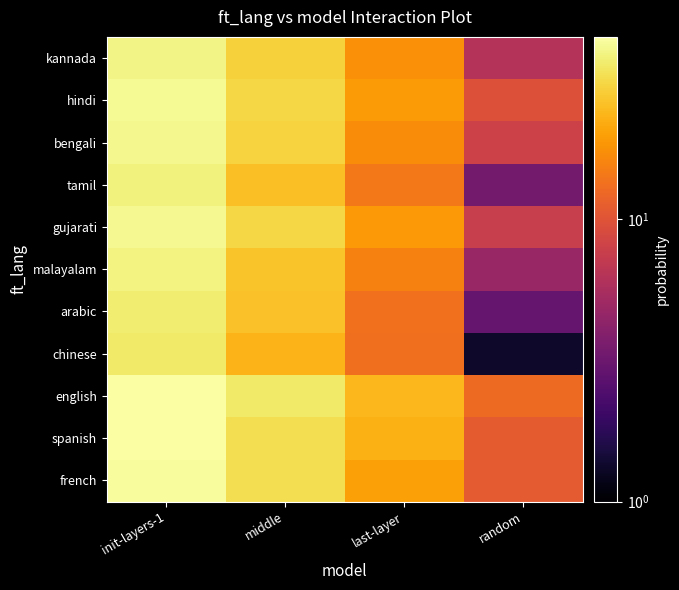

List the series in order of their peak value, lowest first.

chinese, arabic, tamil, malayalam, kannada, bengali, gujarati, hindi, french, spanish, english